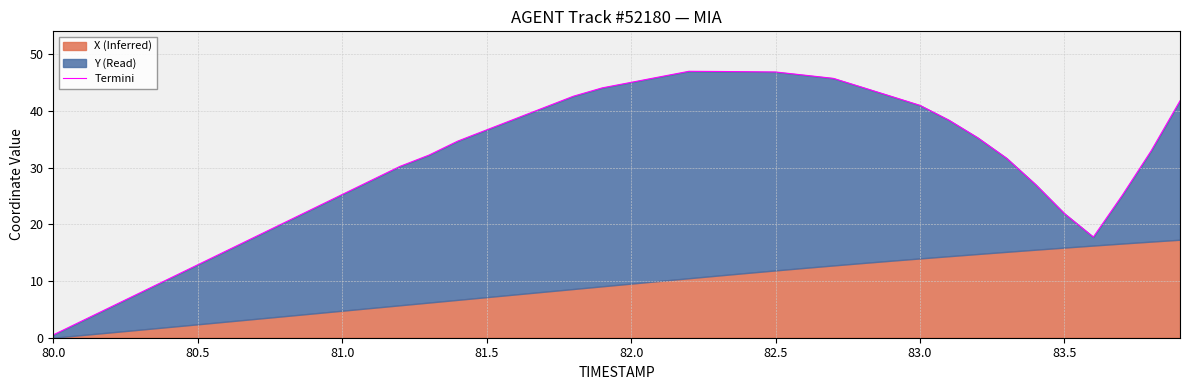

Is it true that the value at 82.5 is 46.9?

True